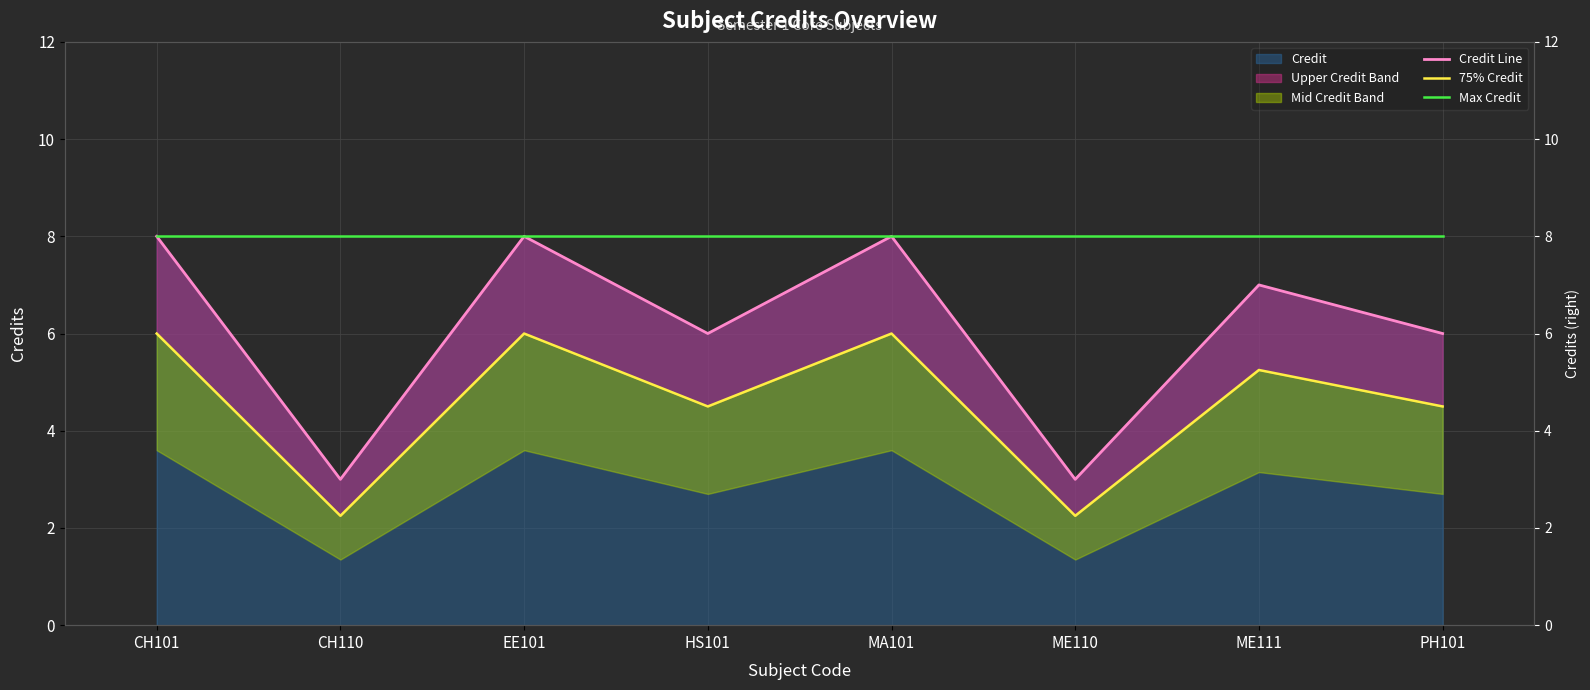

How many lines are shown in the chart?

3